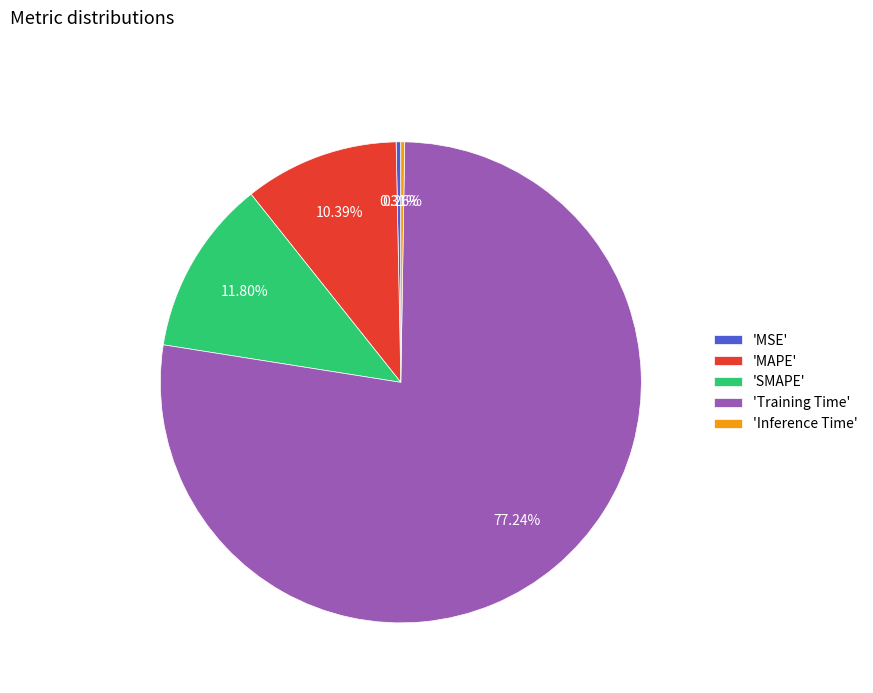

Which category has the biggest portion of the pie?

'Training Time'